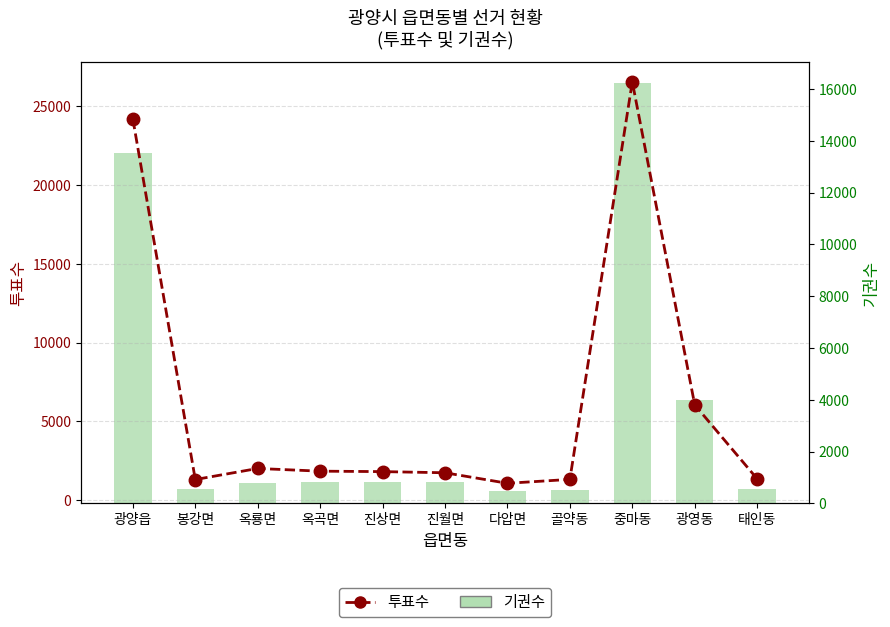

Between 광양읍 and 태인동, which series saw the biggest shift?

투표수